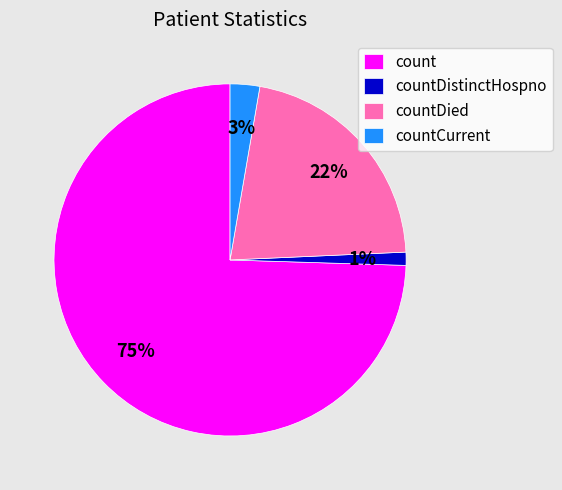

Does countDistinctHospno account for over 50% of the chart?

No